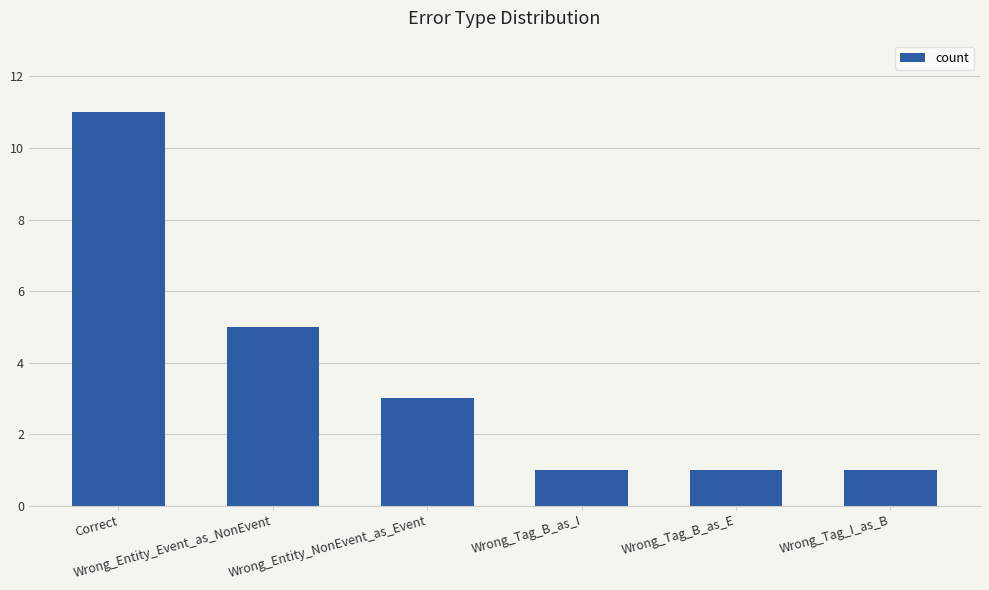

What is the change in value from Wrong_Entity_Event_as_NonEvent to Wrong_Tag_B_as_I?

-4